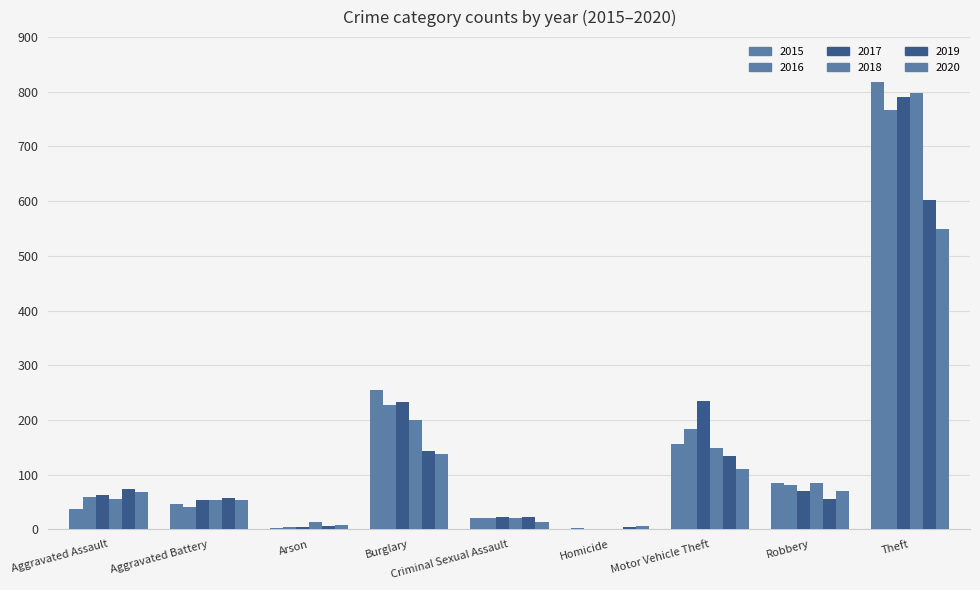

Which category has the highest value across all series?

Theft